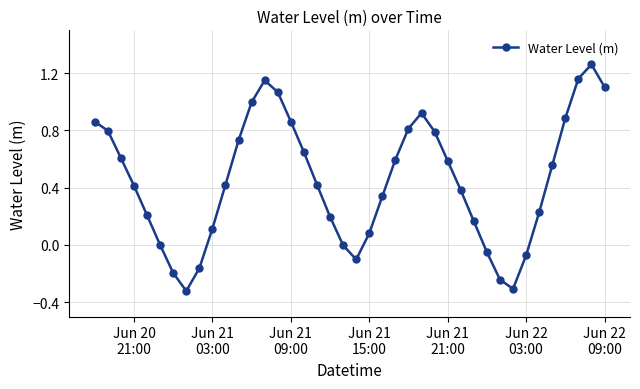

How many interior local peaks (higher than both neighbors) does the data have?

3